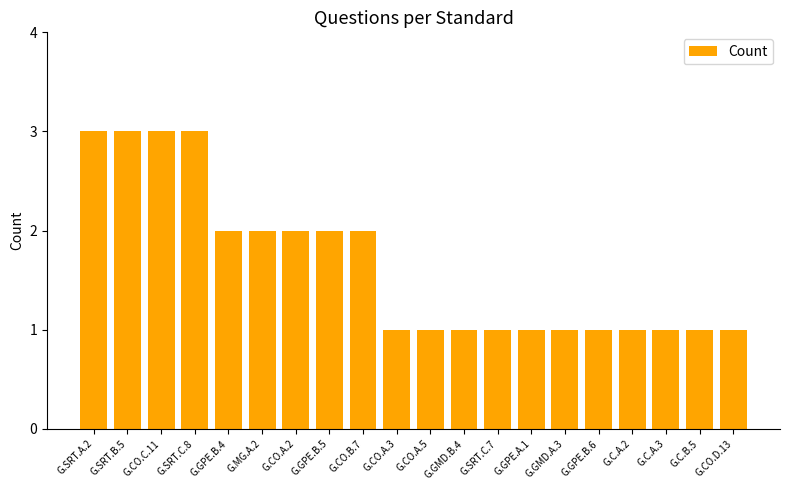

What is the ratio of the value at G.C.B.5 to the value at G.SRT.A.2?

0.3